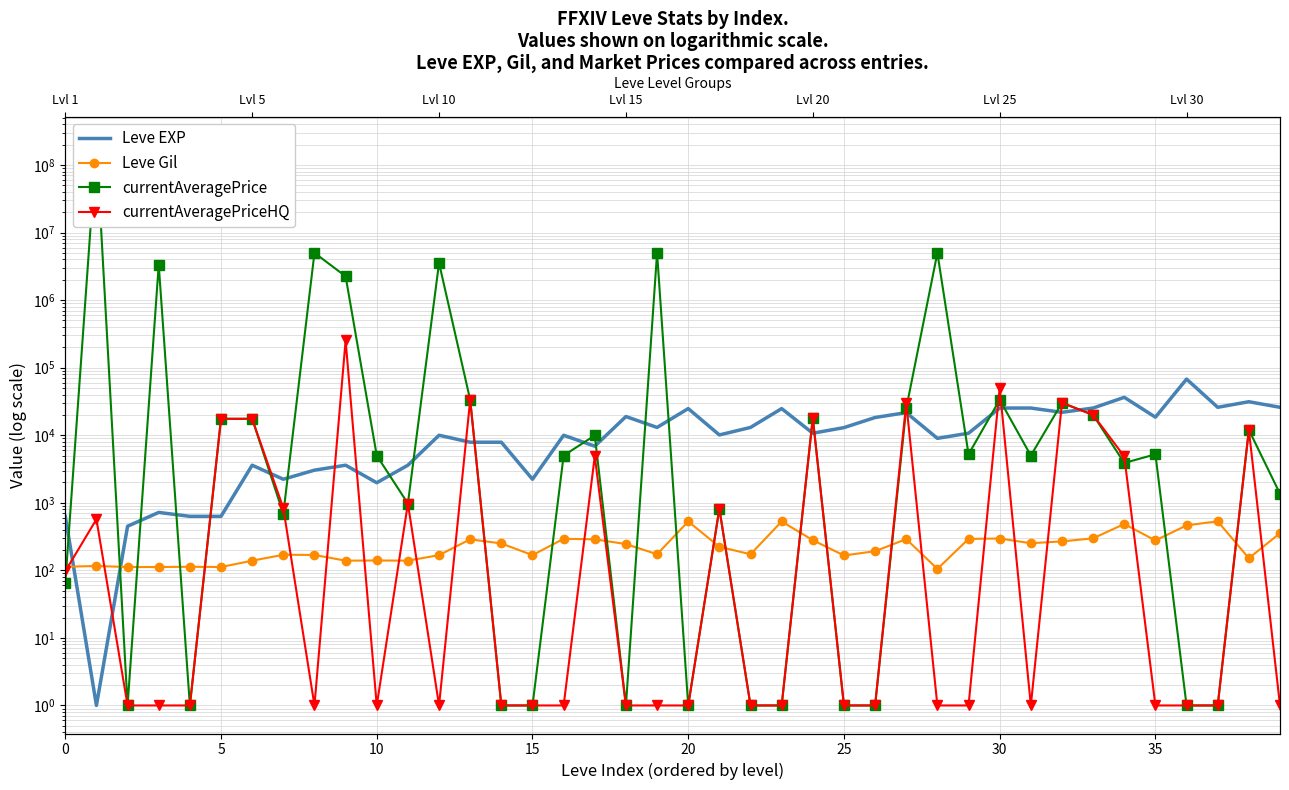

The value of Leve Gil at 14 is 250. True or false?

True